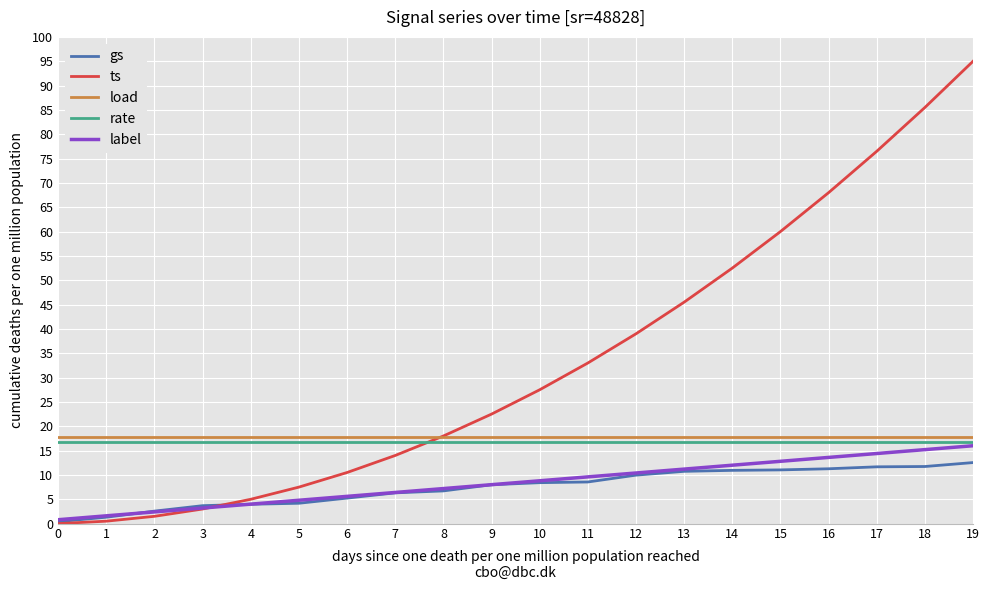

What are all the series names shown in the legend?

gs, ts, load, rate, label